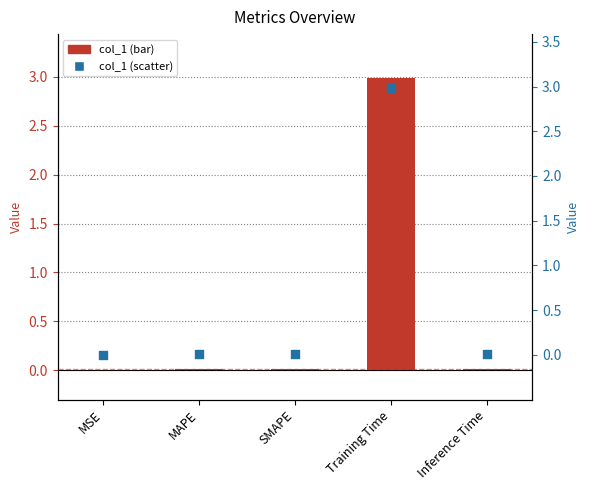

Which series contains the highest Y value?

col_1